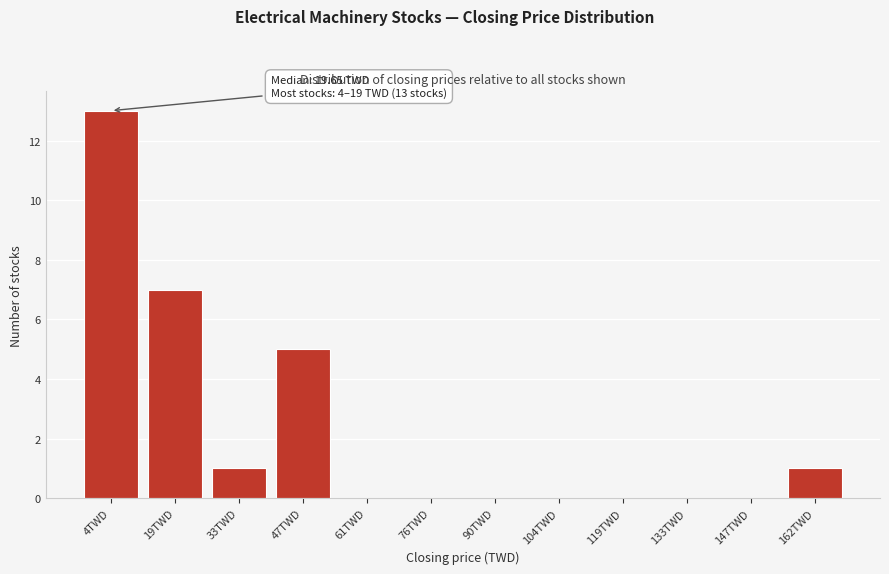

Reading left to right, transcribe all the data shown in this chart.

4TWD=13	19TWD=7	33TWD=1	47TWD=5	61TWD=0	76TWD=0	90TWD=0	104TWD=0	119TWD=0	133TWD=0	147TWD=0	162TWD=1